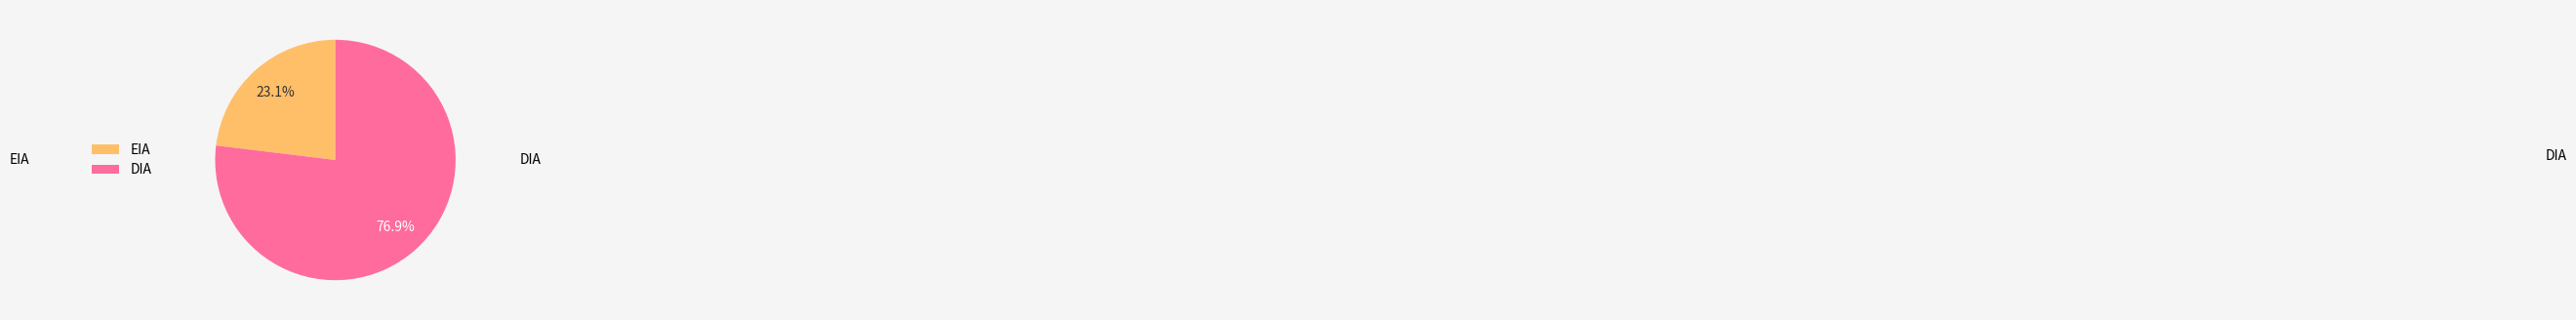

To the nearest percent, what is the difference between the largest and smallest slice percentages?

54%